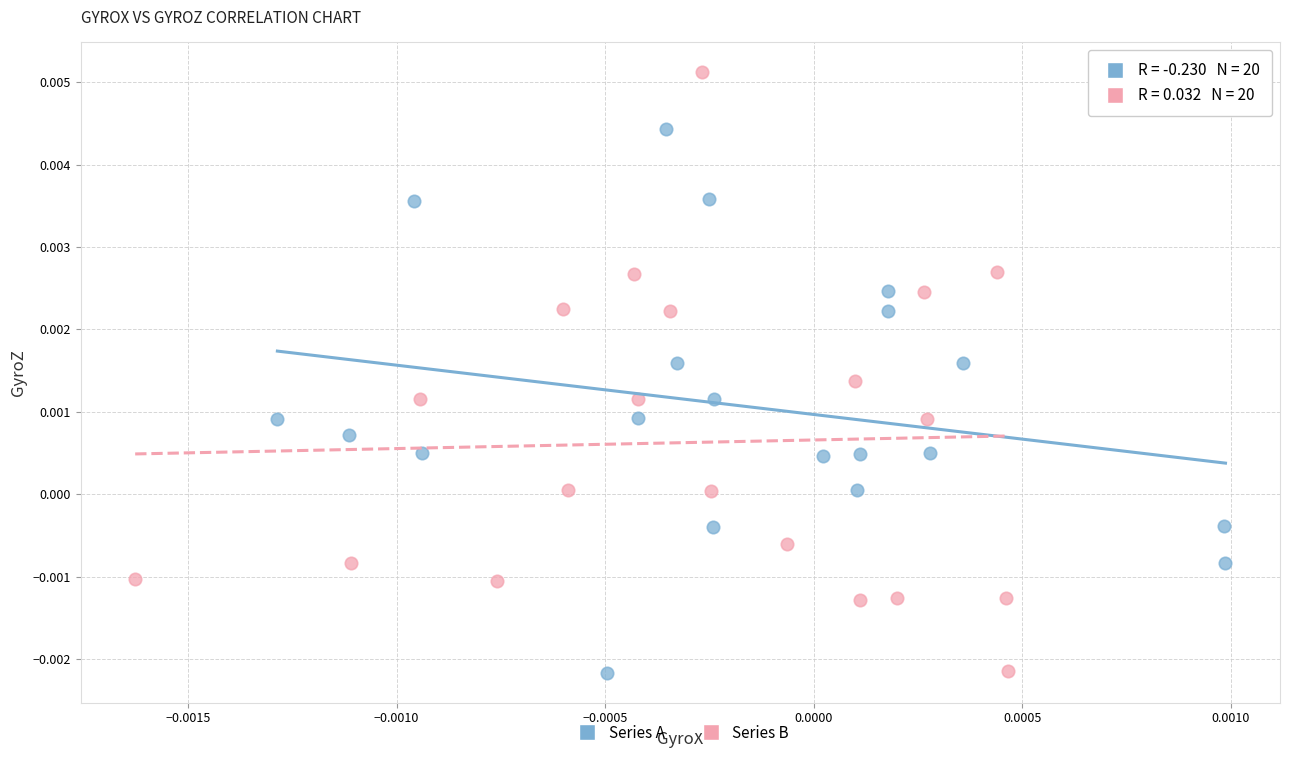

Which series has the widest spread of Y values?

Series B